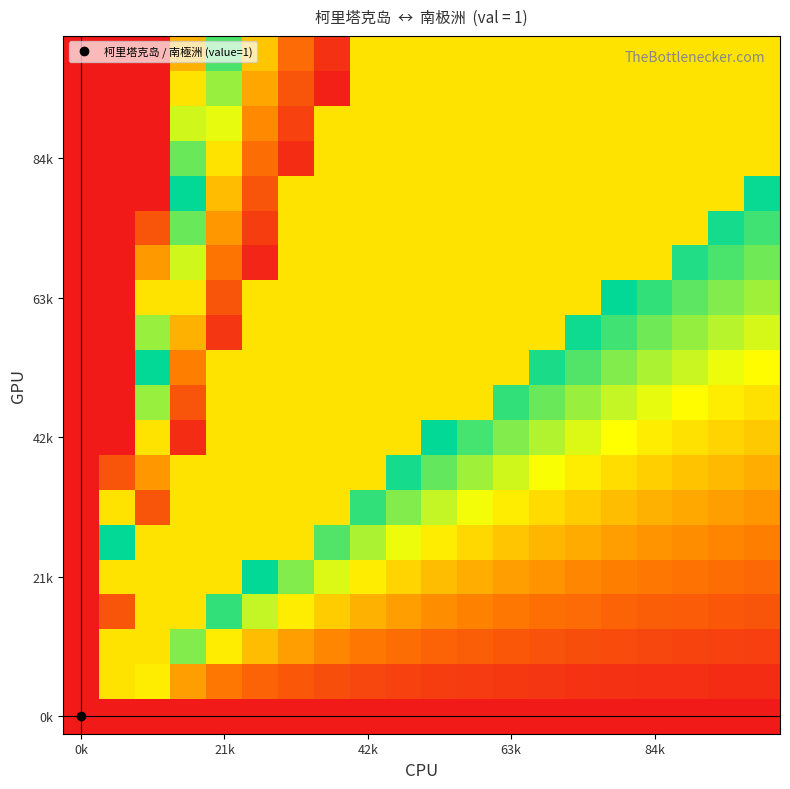

At which category is the sum across all series the highest?

5